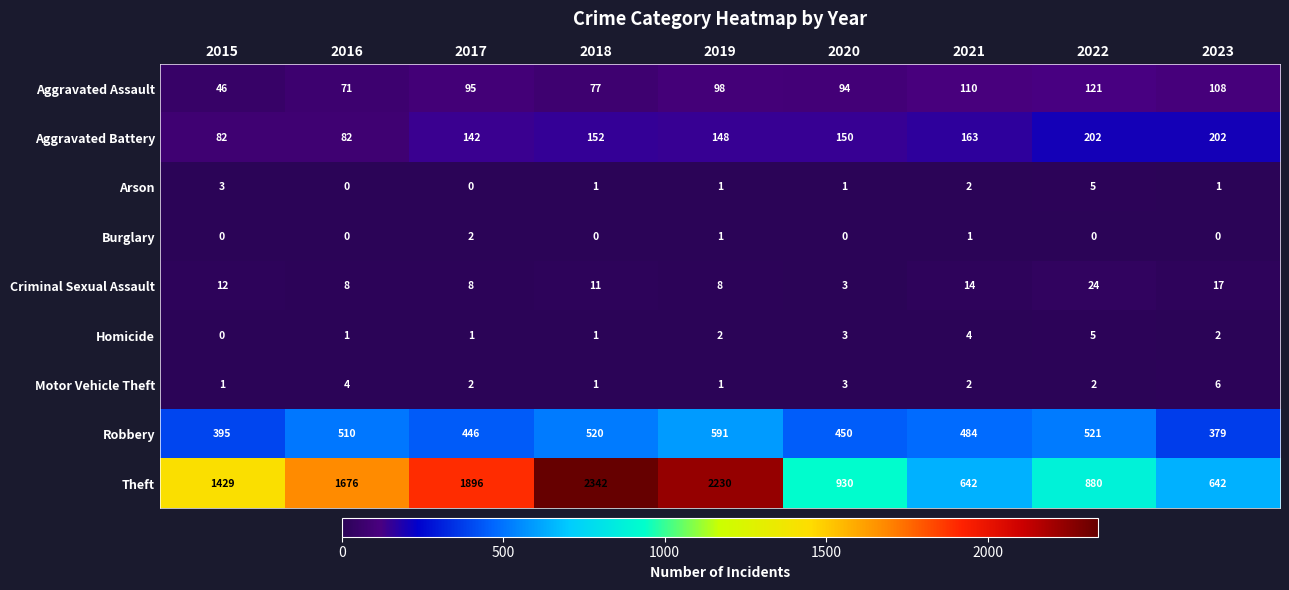

The Criminal Sexual Assault series shows 3 at 2017. True or false?

False